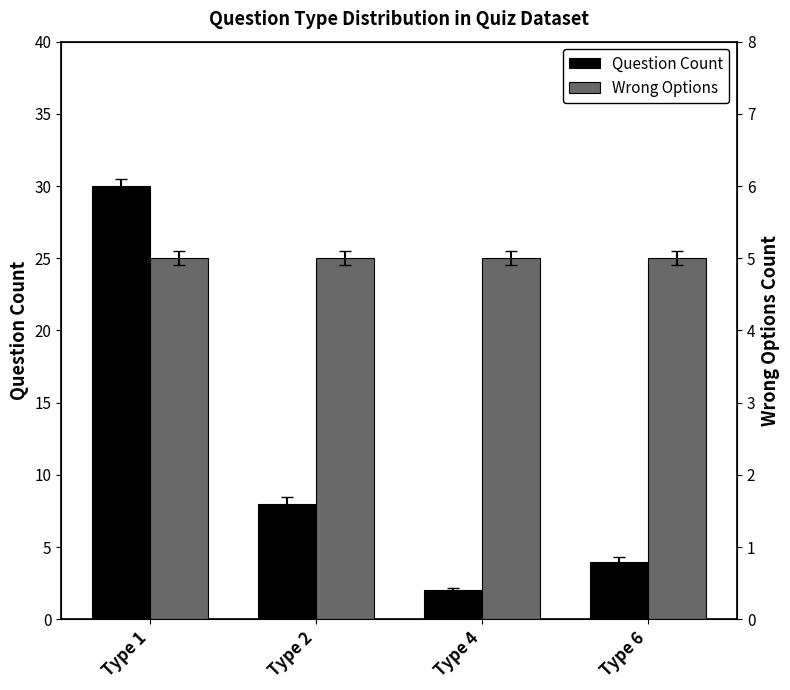

What is the sum of all Question Count values?

44